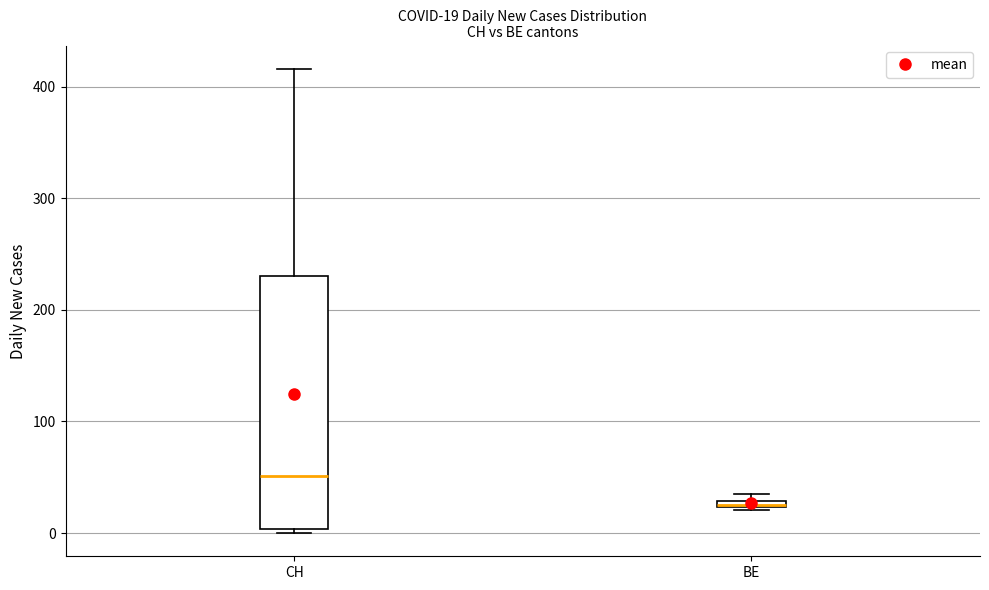

Which box is the tallest, from its lower edge to its upper edge?

CH